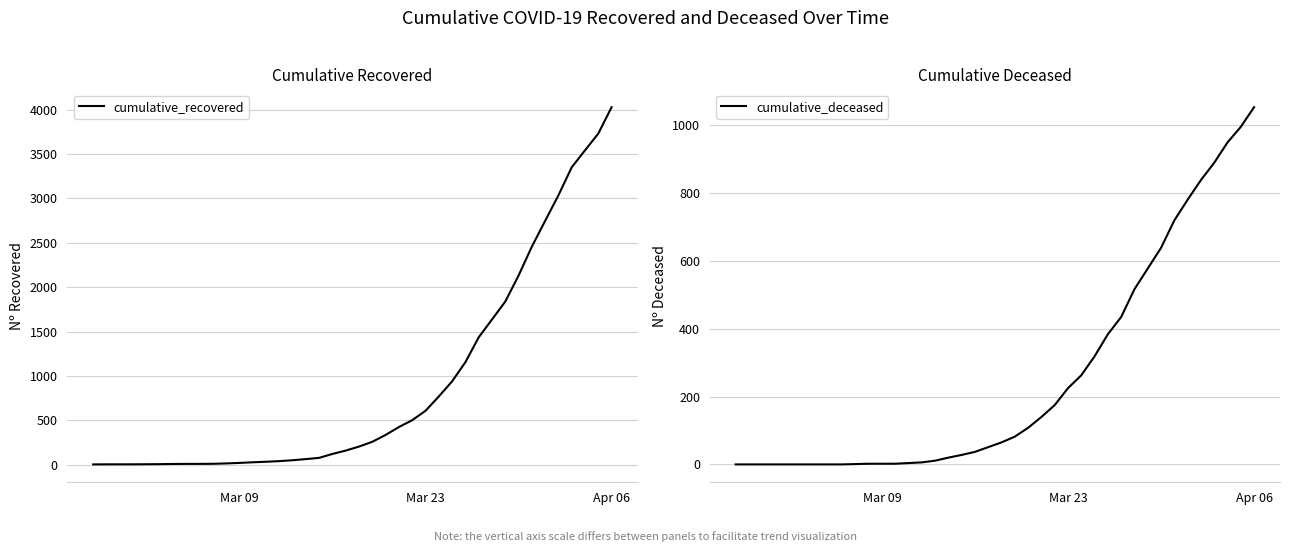

The value of cumulative_recovered at Mar 23 is 6. True or false?

False